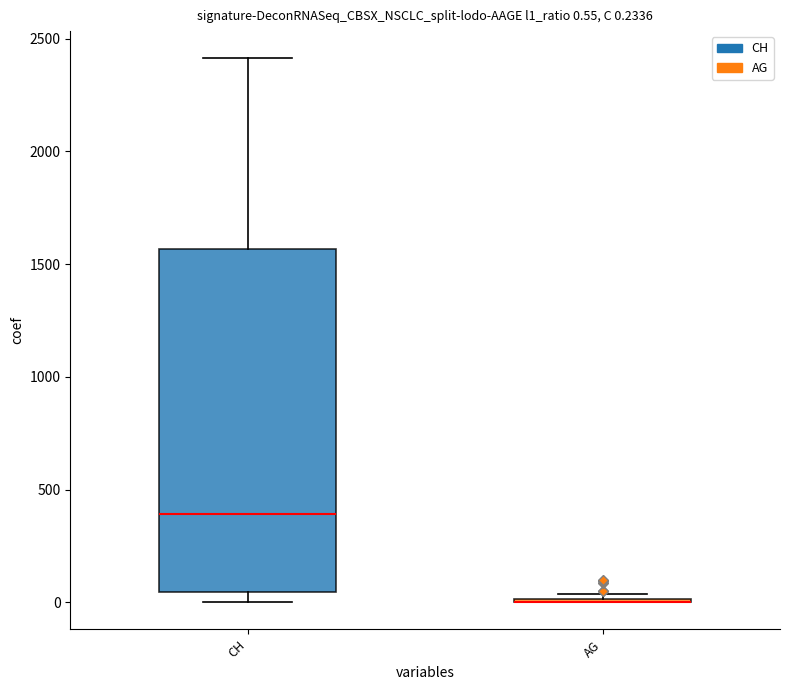

Comparing the boxes themselves (not the whiskers), which one is the tallest?

CH